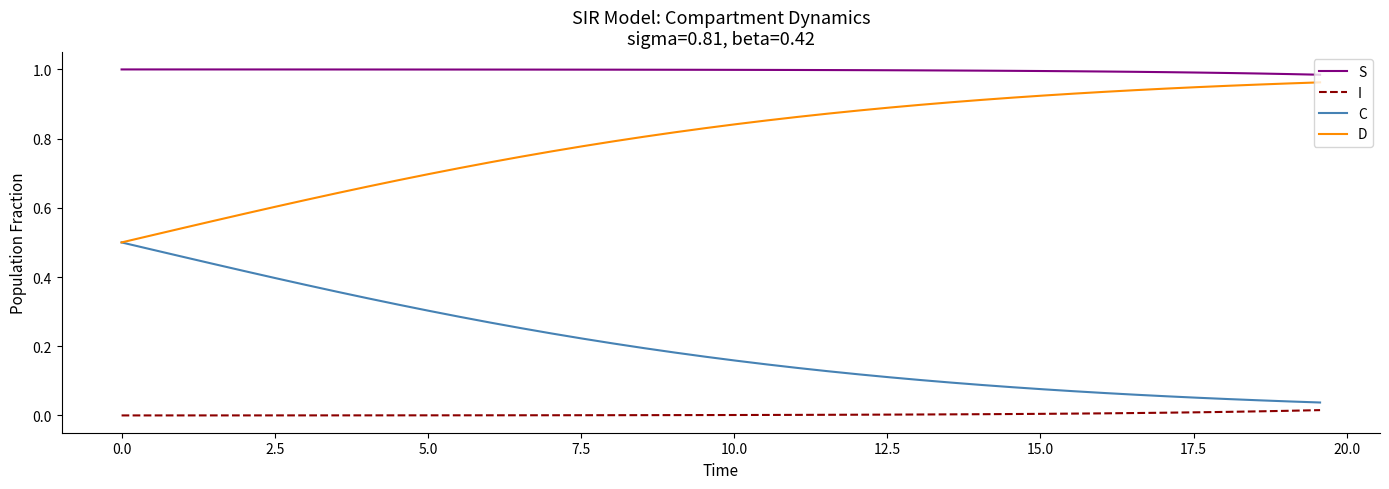

Which series has the largest total across all categories?

S